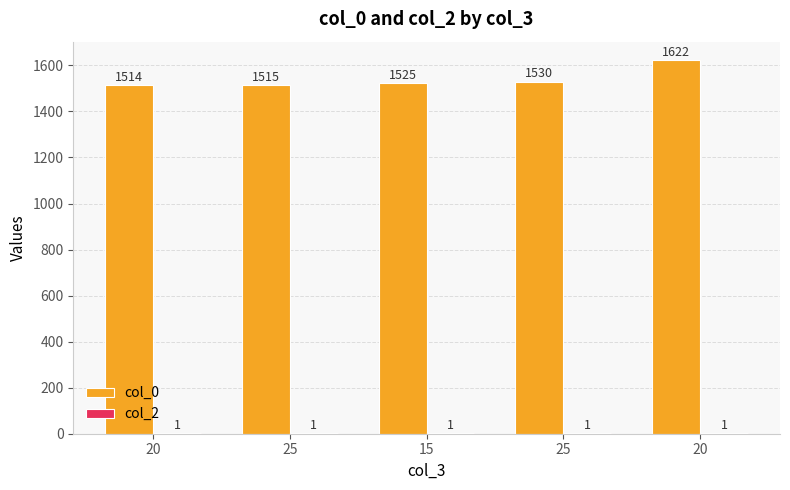

Are the bars horizontal?

No